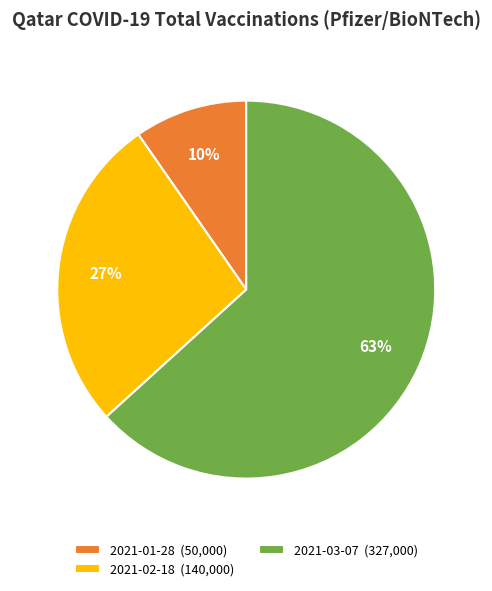

Count the number of slices in the pie.

3